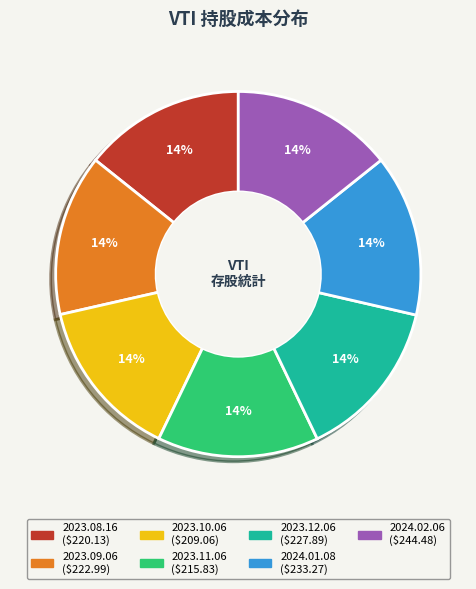

Does 2024.01.08 account for over 50% of the chart?

No